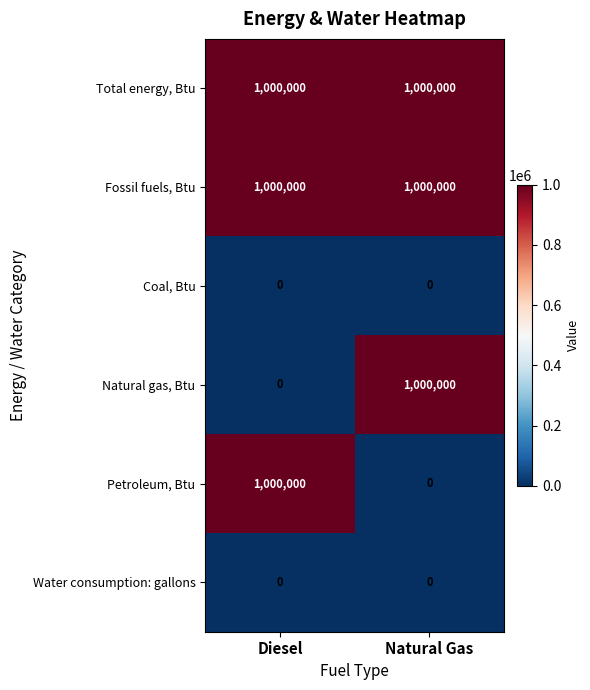

What is the difference between the highest and lowest values at Diesel?

1000000